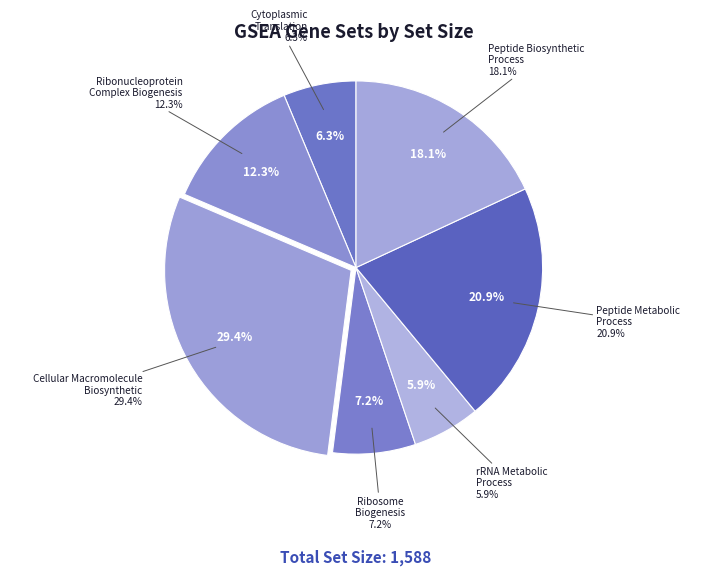

Is GOBP_RIBOSOME_BIOGENESIS the majority of the pie?

No